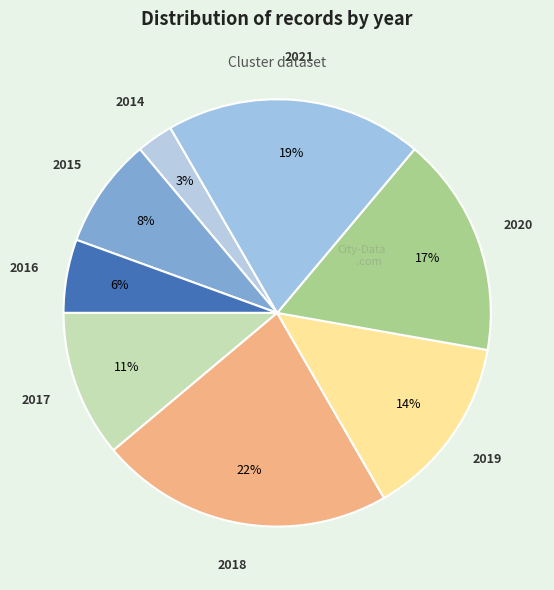

How many slices are in this pie chart?

8